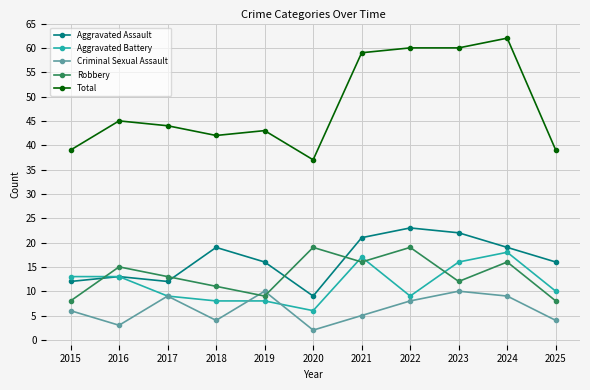

Does the chart have visible grid lines?

Yes